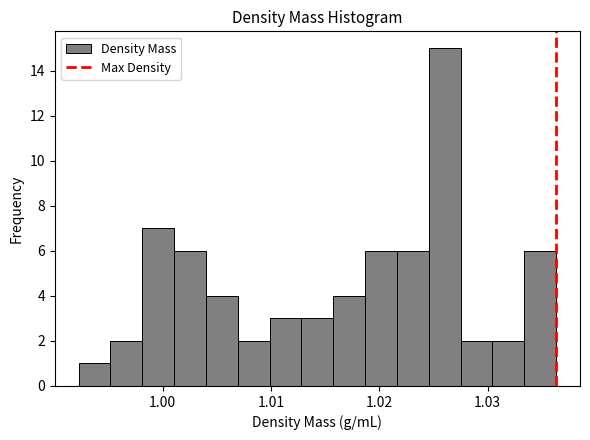

Read against the x-axis, roughly where is the centre of the tallest bar?

1.026